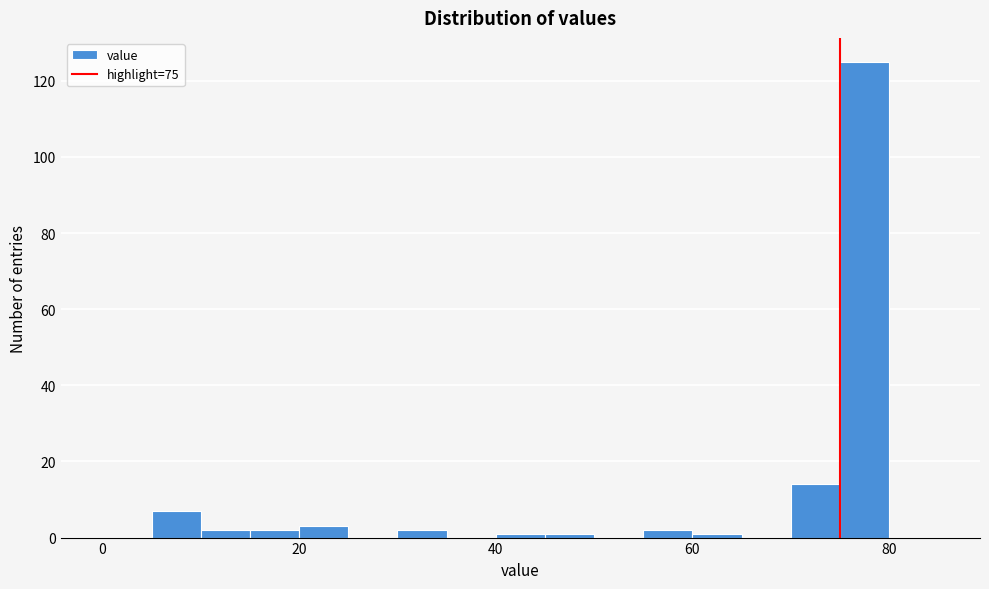

Read against the x-axis, roughly where is the centre of the tallest bar?

78